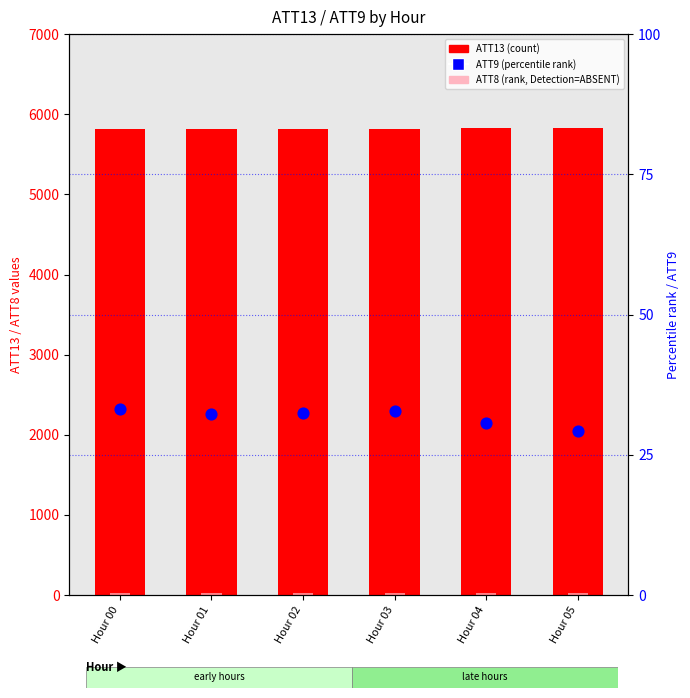

Which series has the widest spread of Y values?

ATT8 (rank, Detection=ABSENT)